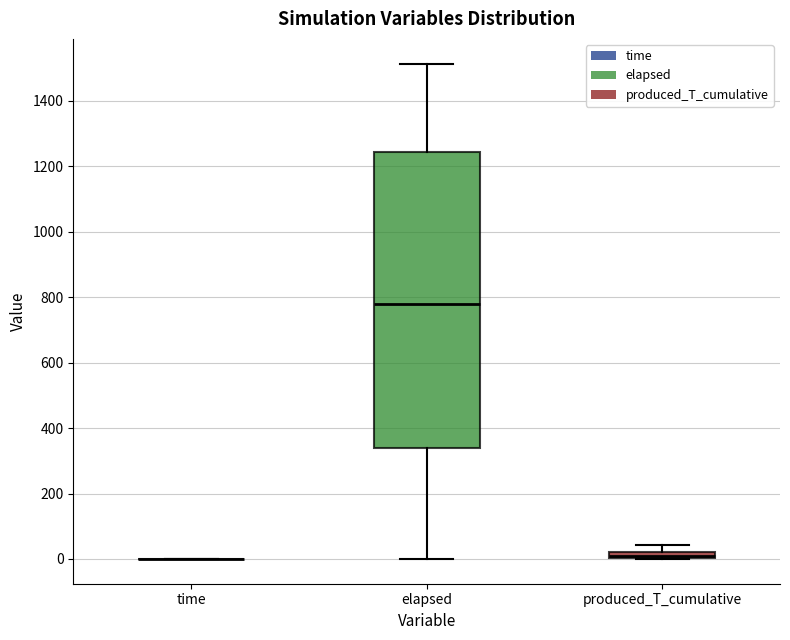

Which box is the tallest, from its lower edge to its upper edge?

elapsed